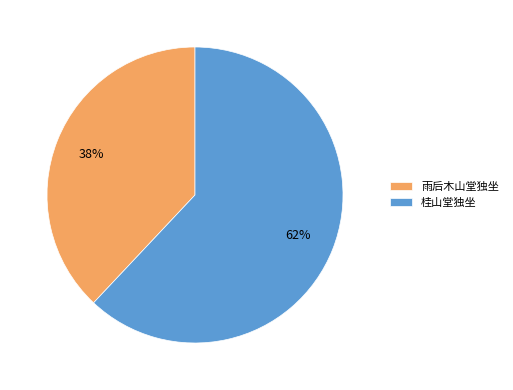

The 雨后木山堂独坐 slice represents 38% of the pie. True or false?

True